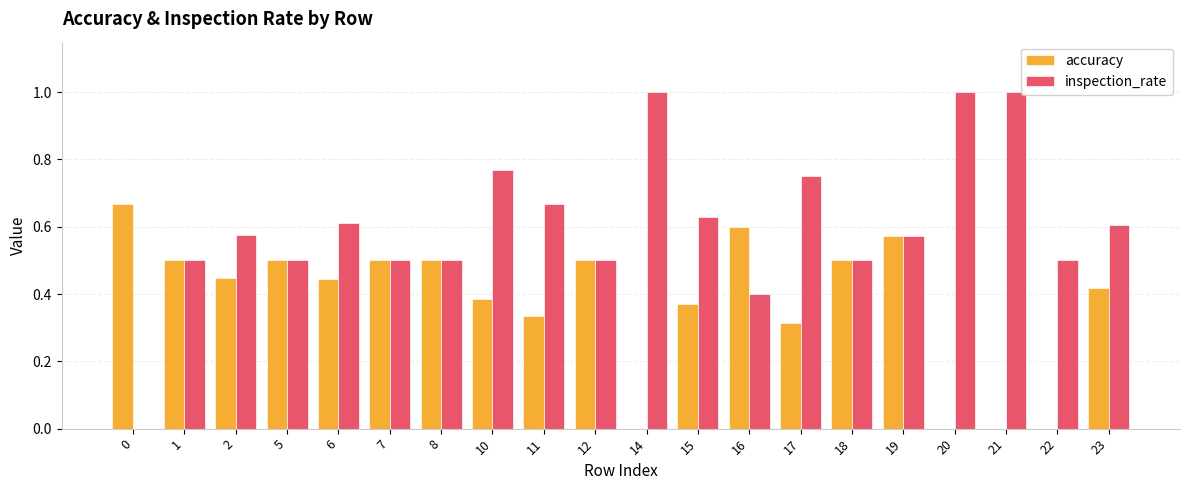

What is the sum of the accuracy values at 19 and 8?

1.1